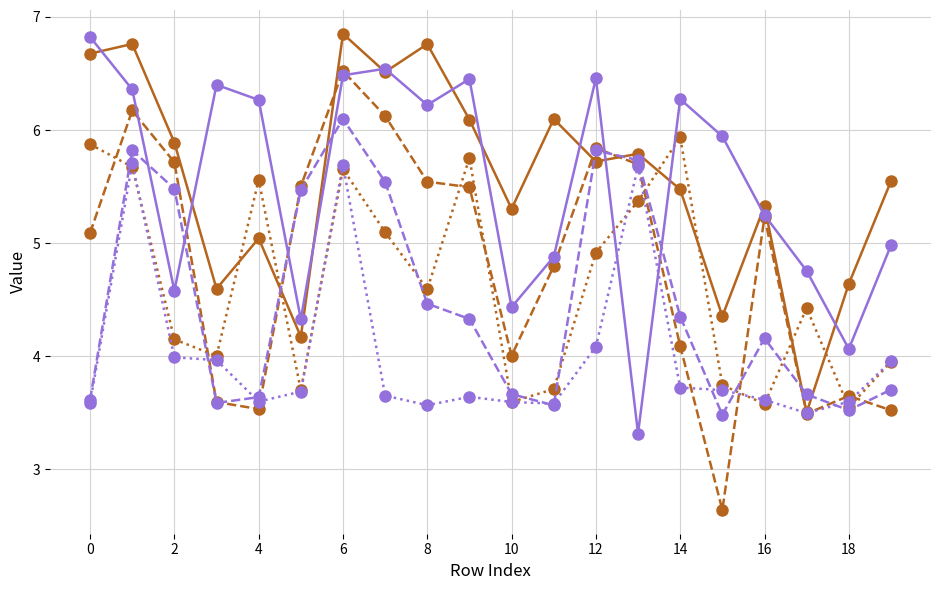

What is the minimum value shown in the chart?

2.6